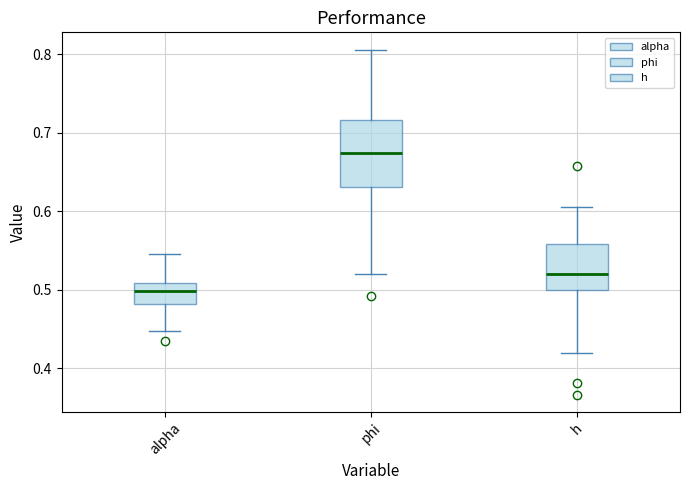

Reading left to right, transcribe this box plot: for each box, give where its median line is, the range the box spans, and where its two whiskers end, as read against the y-axis. The values are not printed on the chart, so give them approximately, as read against the axis.

alpha: median 0.50, box 0.48 to 0.51, whiskers 0.45 to 0.54
phi: median 0.67, box 0.63 to 0.72, whiskers 0.52 to 0.81
h: median 0.52, box 0.50 to 0.56, whiskers 0.42 to 0.60